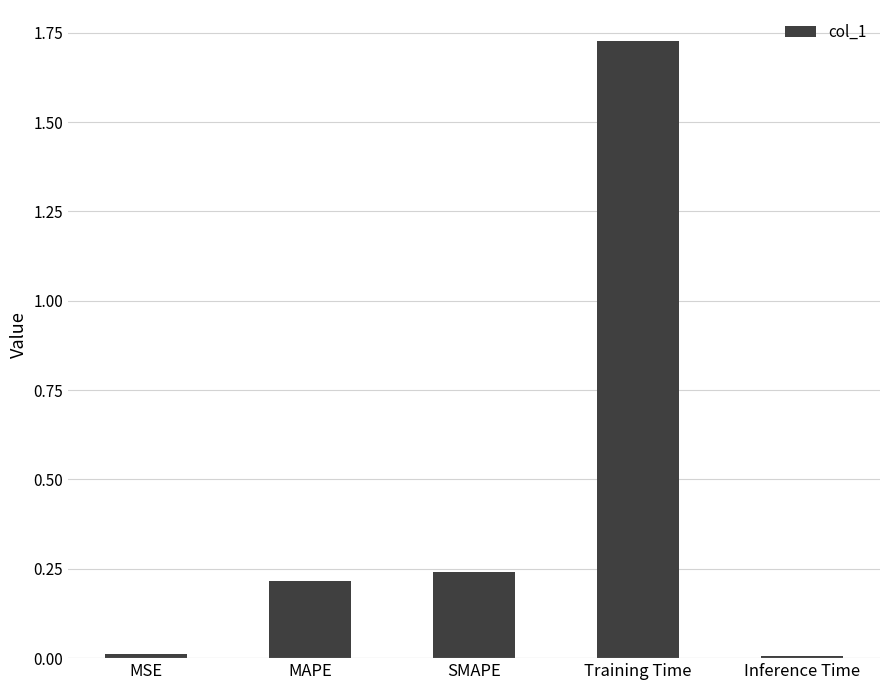

The value at SMAPE is 0.2. True or false?

True